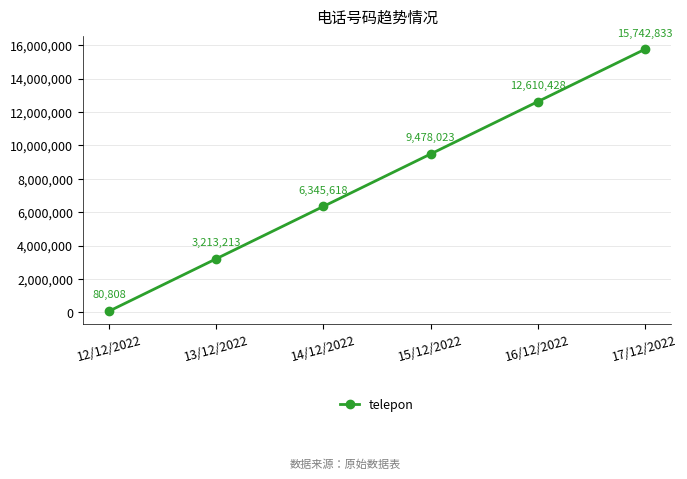

At which category does the chart reach its minimum across all series?

12/12/2022